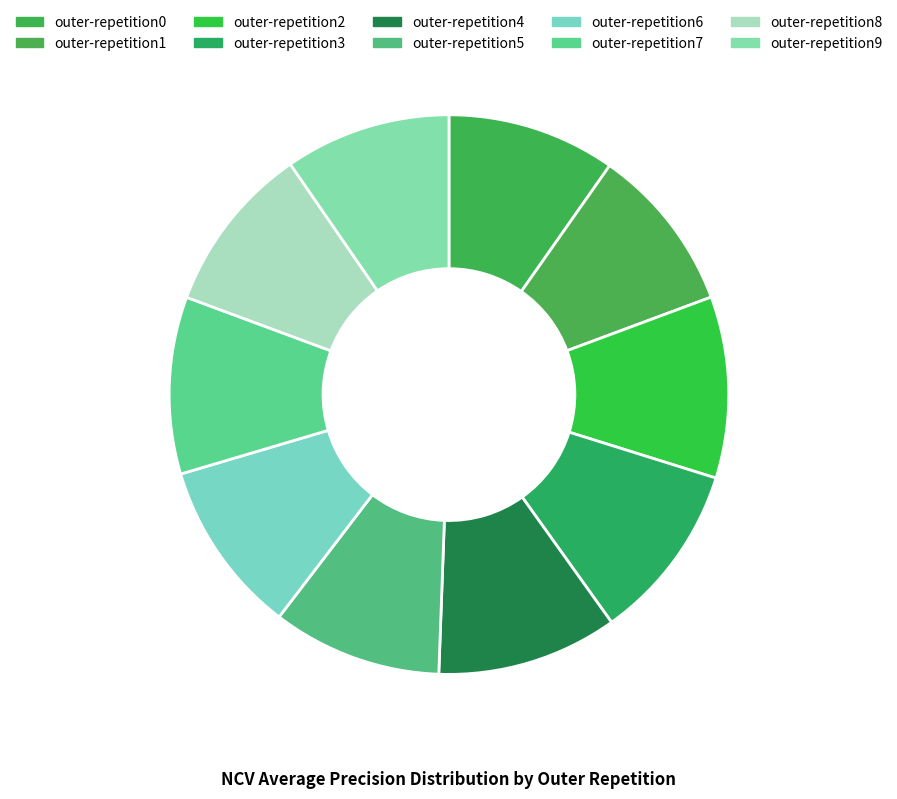

Count the number of slices in the pie.

10